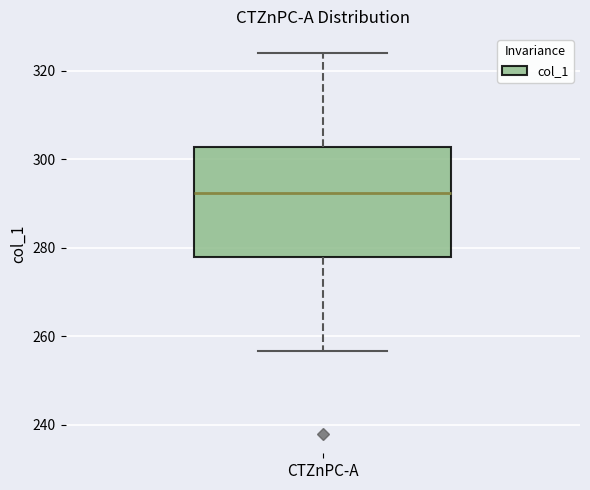

Read this box plot against the y-axis: the position of the median line, the range covered by the box, and the ends of both whiskers. The values are not printed on the chart, so give them approximately, as read against the axis.

median 292, box 278 to 302, whiskers 256 to 324